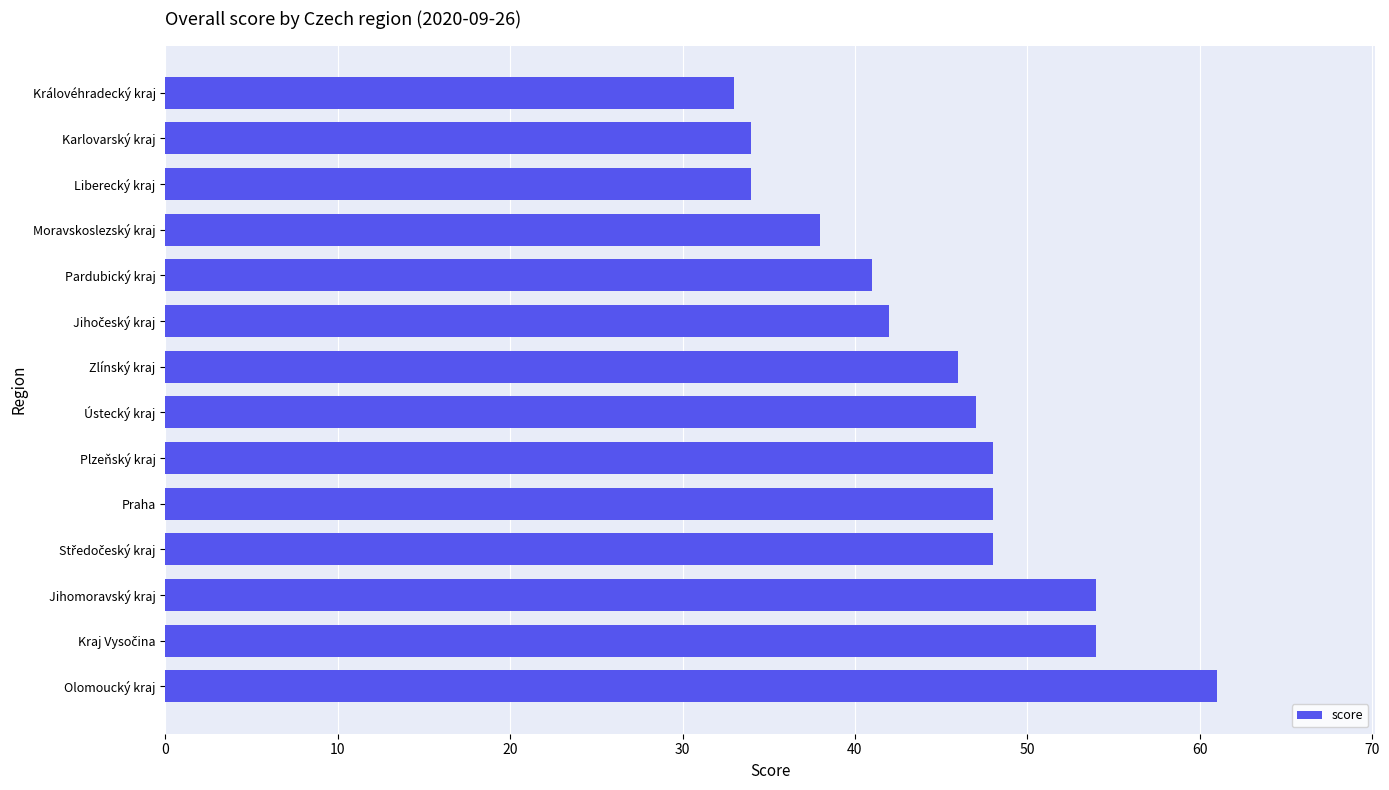

Is it true that the value at Moravskoslezský kraj is 38?

True